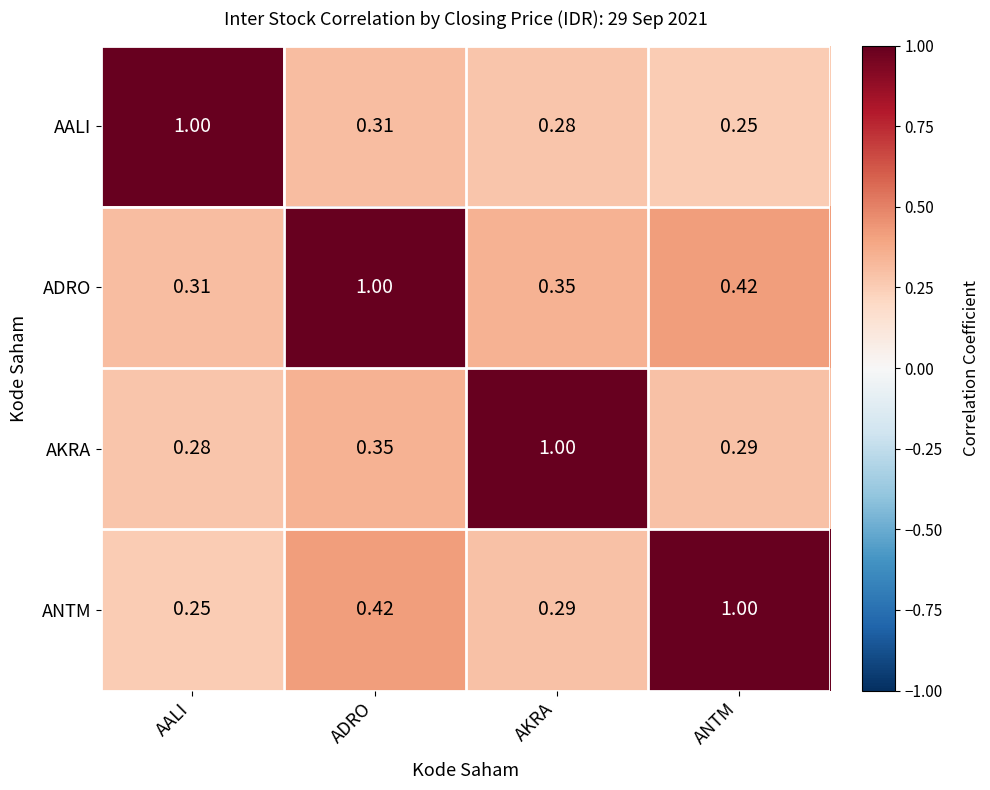

Is the value of AKRA at ANTM greater than the value of AALI at ADRO?

No